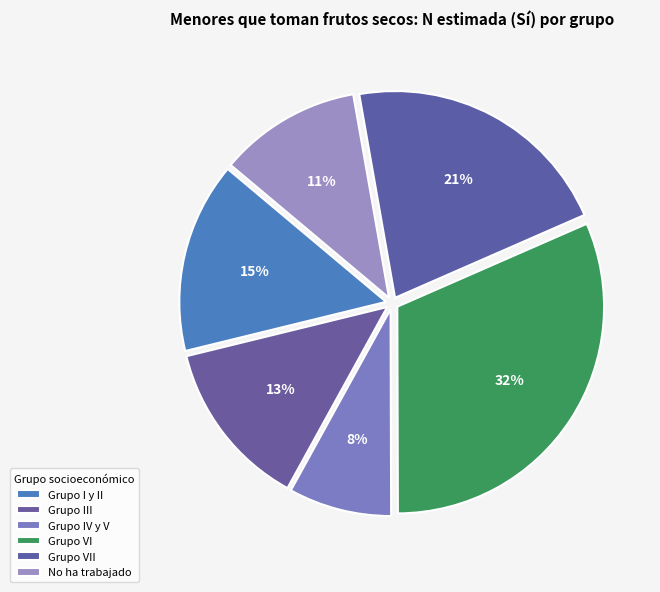

Which slice is the largest?

Grupo VI